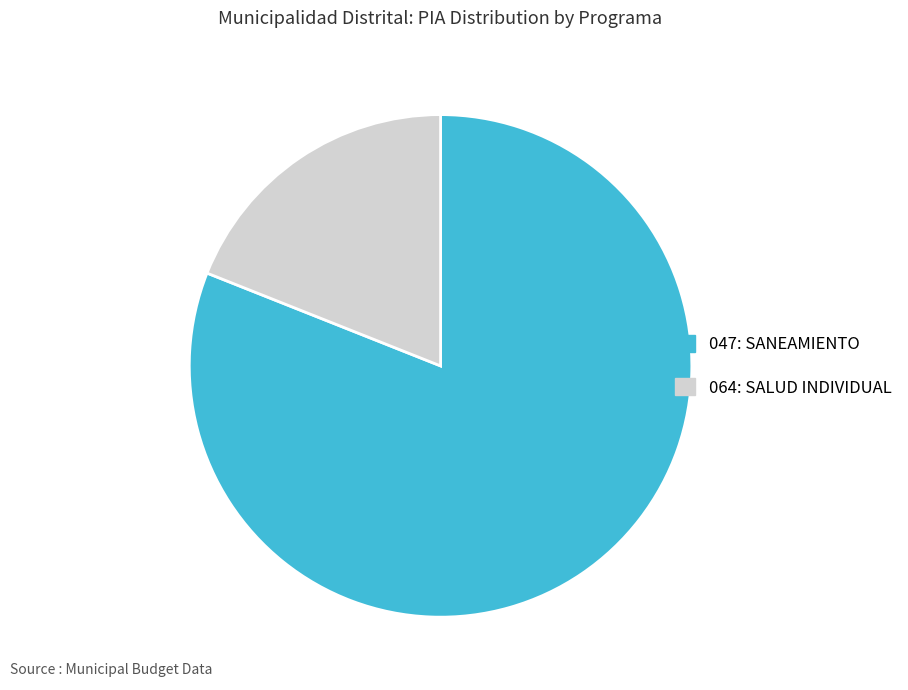

The 047: SANEAMIENTO slice represents 81% of the pie. True or false?

True